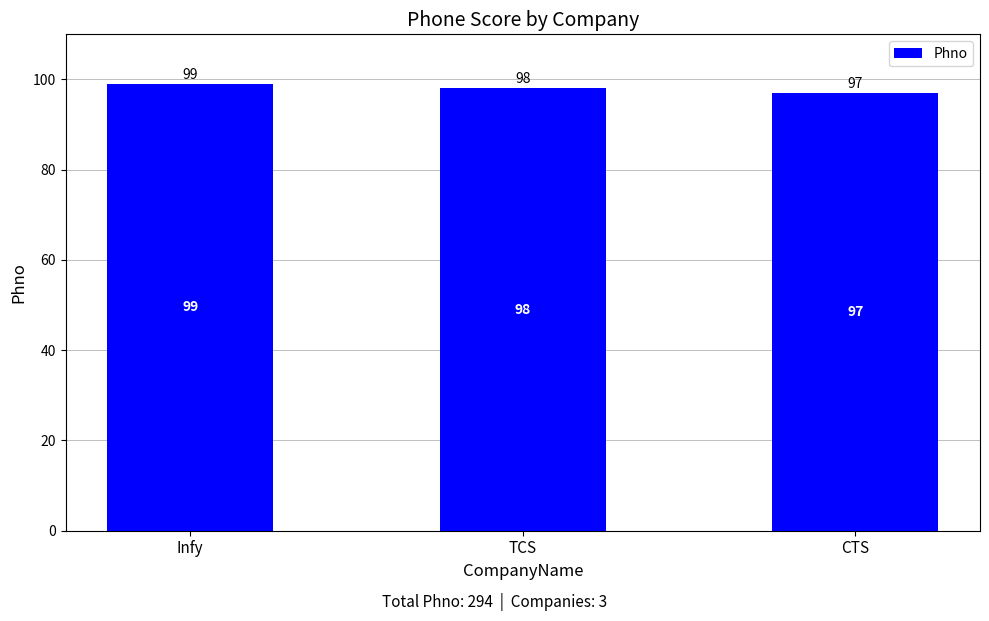

What is the label of the 1st bar from the right?

CTS